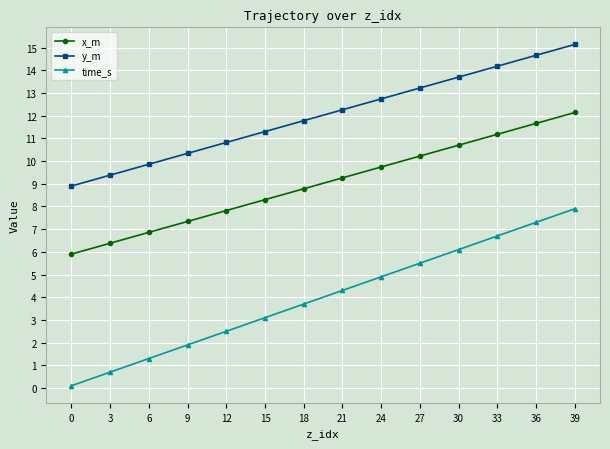

What is the sum of the time_s values at 21 and 27?

9.8